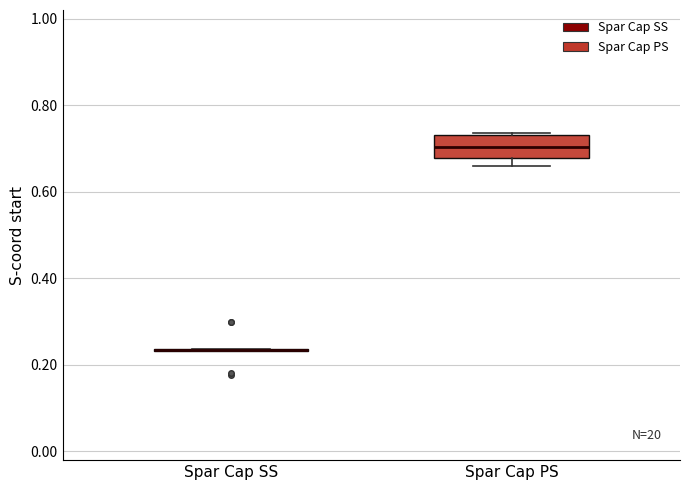

Reading left to right, transcribe this box plot: for each box, give where its median line is, the range the box spans, and where its two whiskers end, as read against the y-axis. The values are not printed on the chart, so give them approximately, as read against the axis.

Spar Cap SS: box collapsed to a line at 0.24, whiskers 0.24 to 0.24
Spar Cap PS: median 0.70, box 0.68 to 0.74, whiskers 0.66 to 0.74